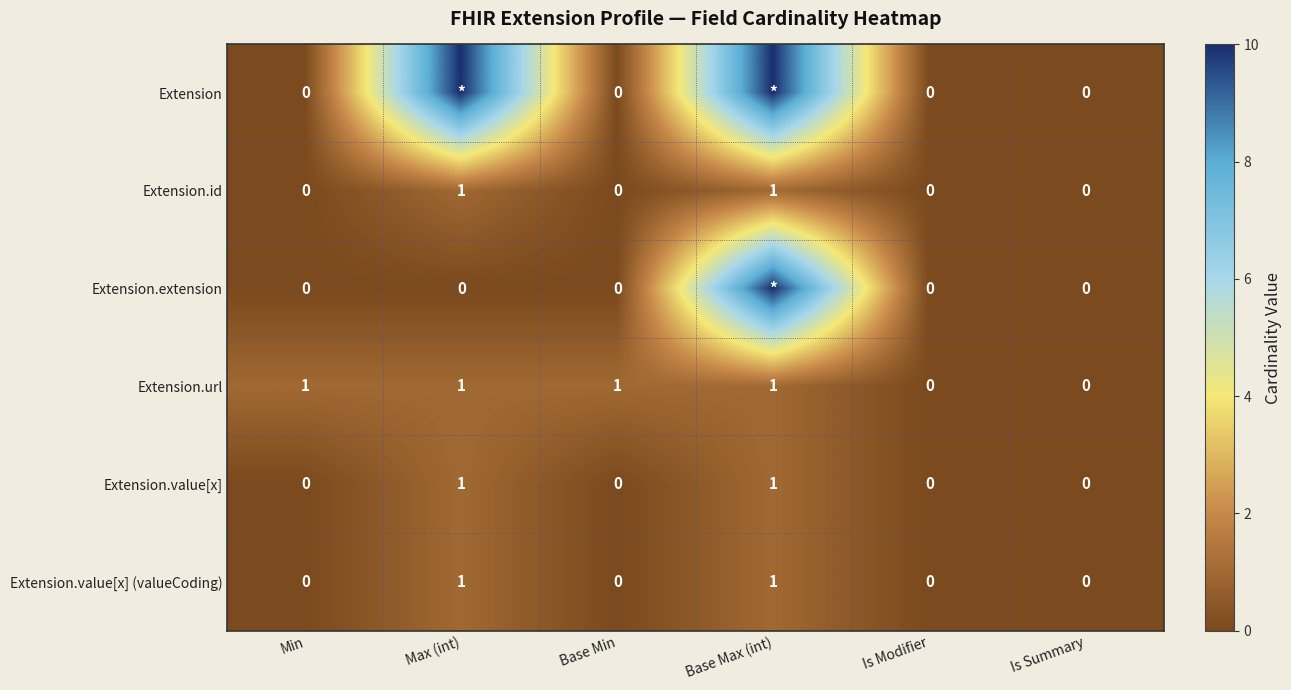

The value of Extension.value[x] (valueCoding) at Is Modifier is -1. True or false?

False